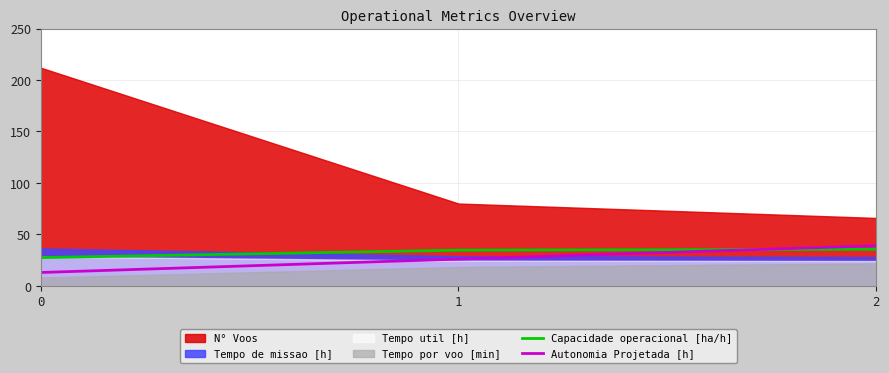

Where does the Capacidade operacional [ha/h] series first go above 34?

1